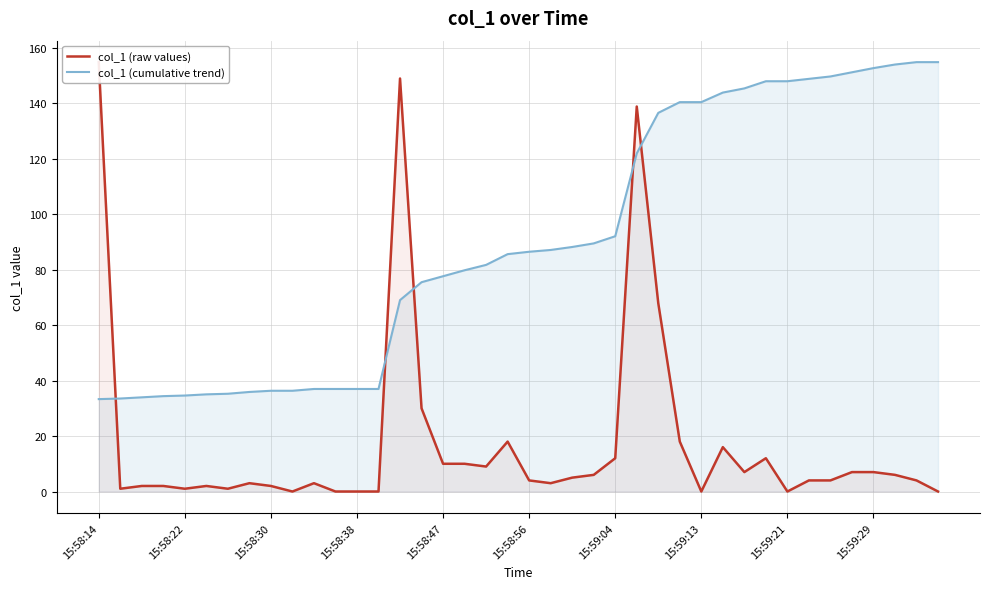

What is the difference between the highest and lowest values at 10?

34.0